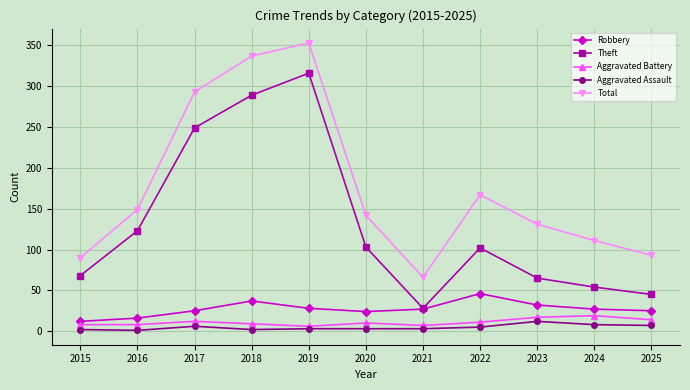

Where is Total nearest to the value 209?

2022